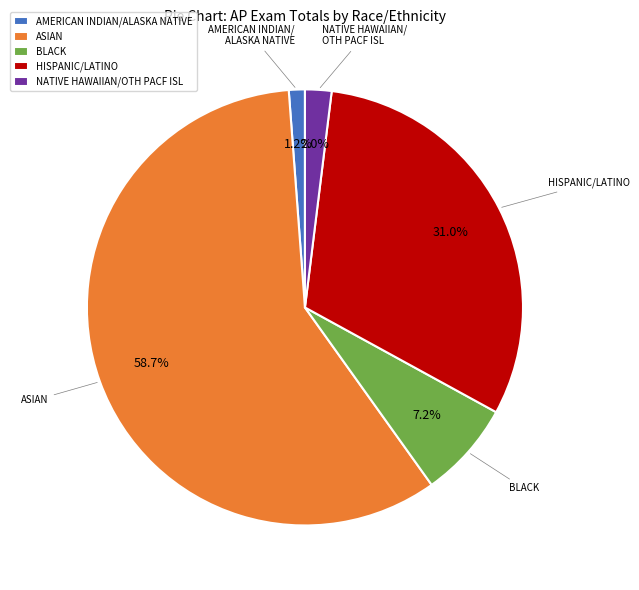

How many segments does this pie chart have?

5